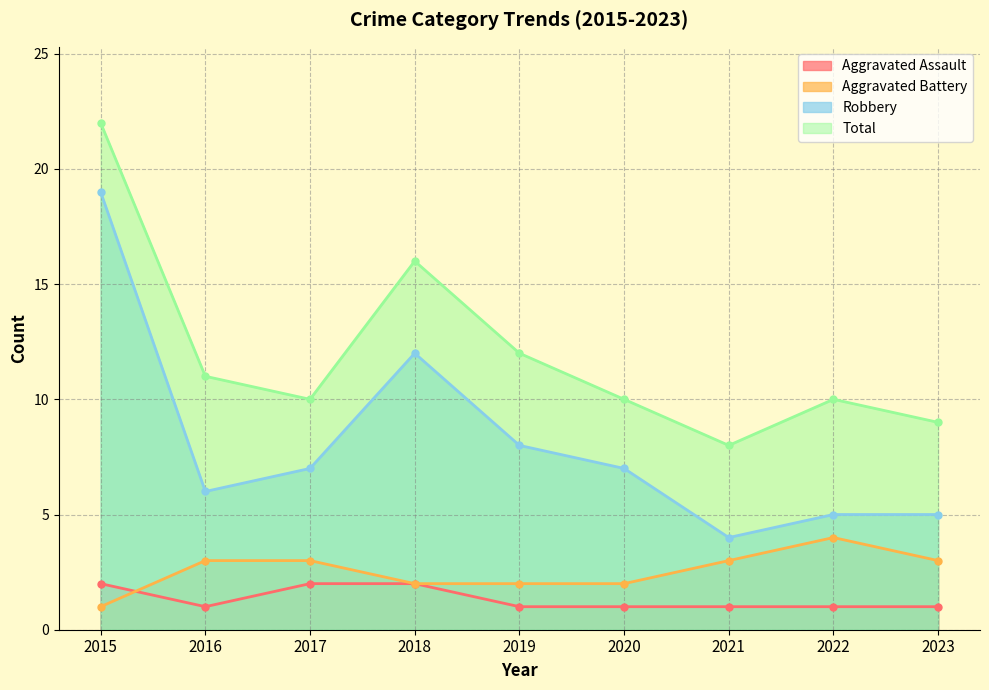

What is the difference between the highest and lowest values at 2022?

9